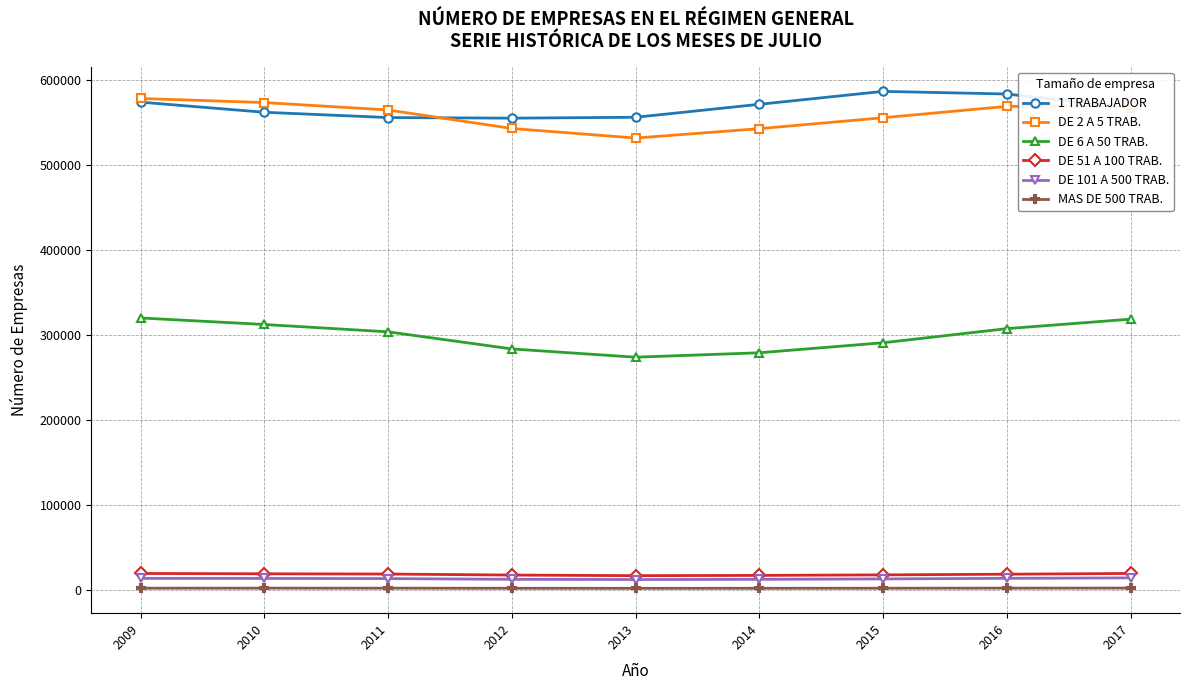

True or false: MAS DE 500 TRAB. and DE 2 A 5 TRAB. cross at least once.

False